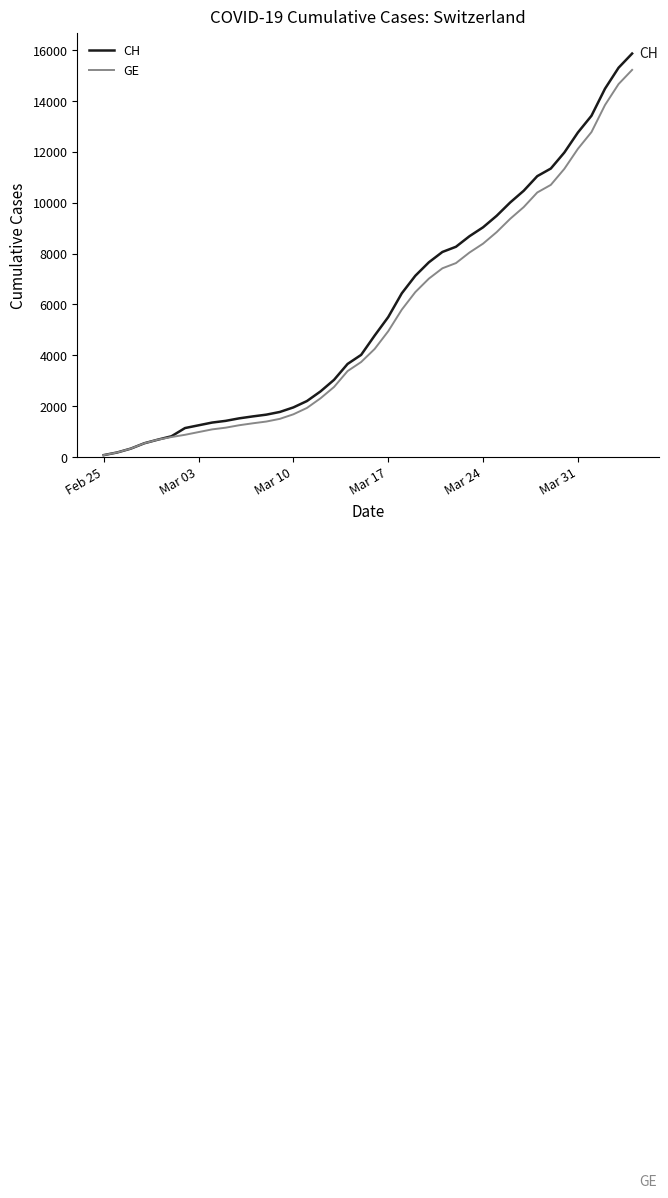

Which series has the widest spread of values?

CH